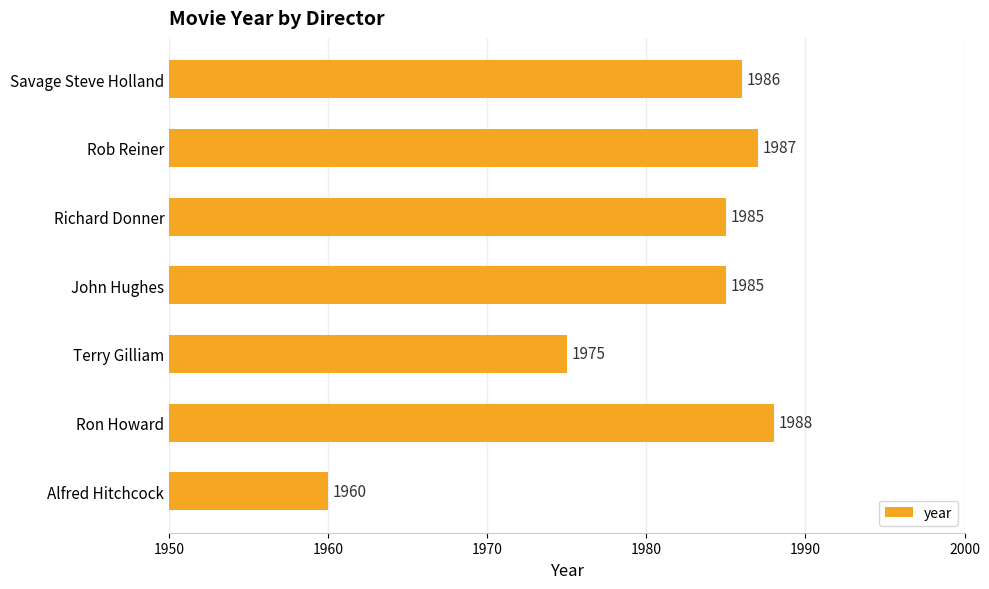

How many data points are less than 1985?

2